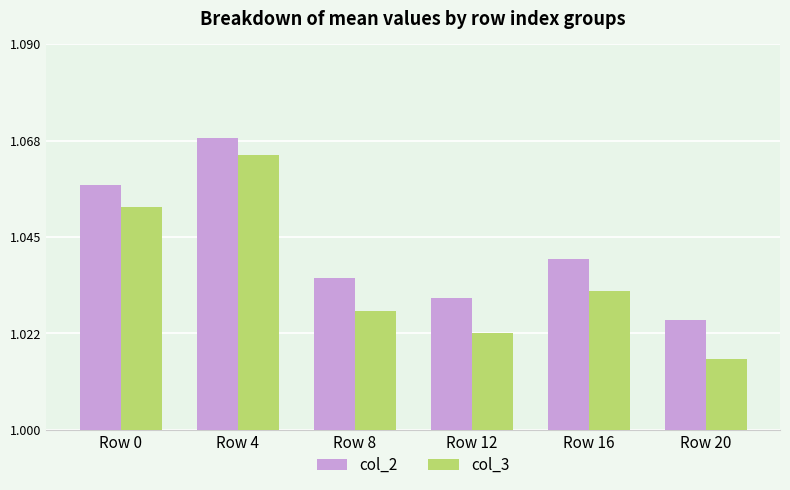

Which label corresponds to the largest value in the chart?

Row 4